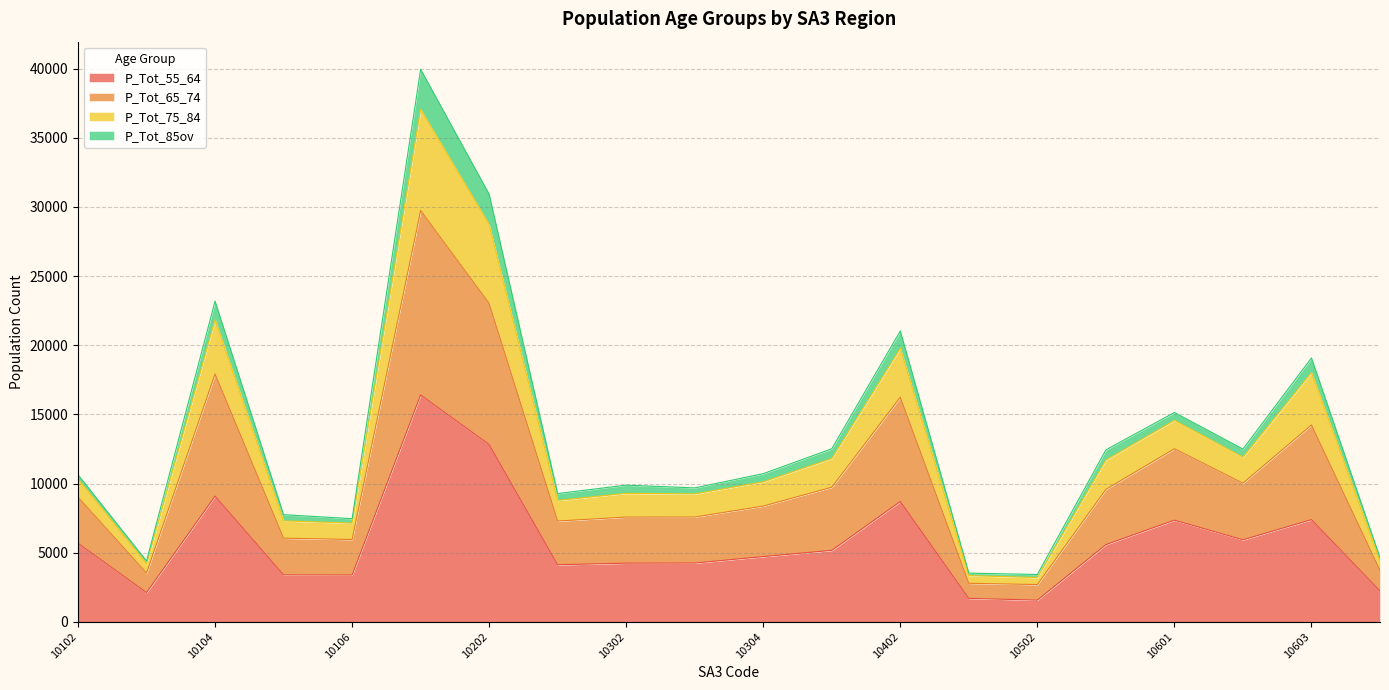

Where does the P_Tot_75_84 series first go above 10712?

10104